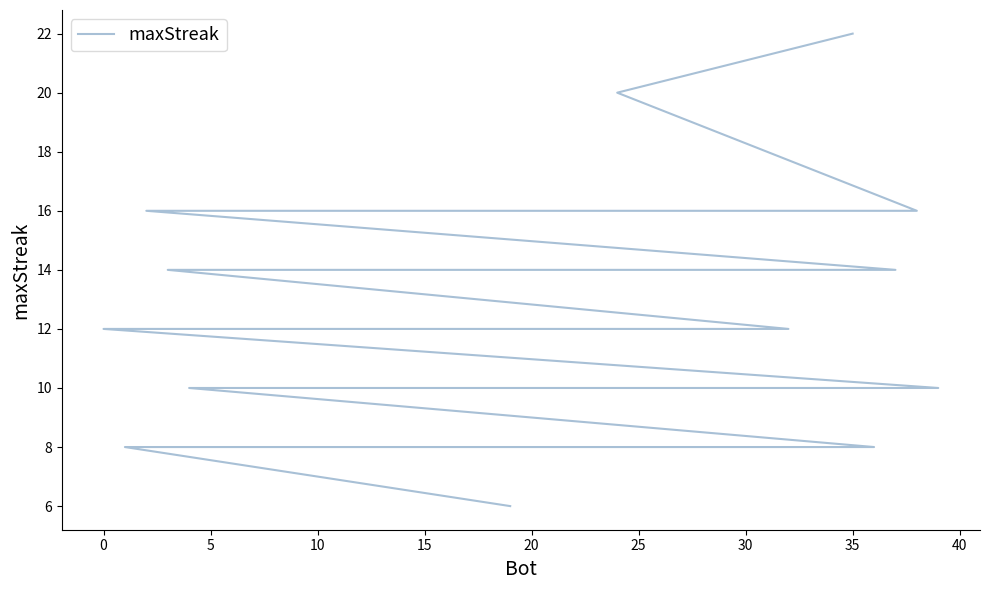

Is it true that the value at 10 is 16?

True